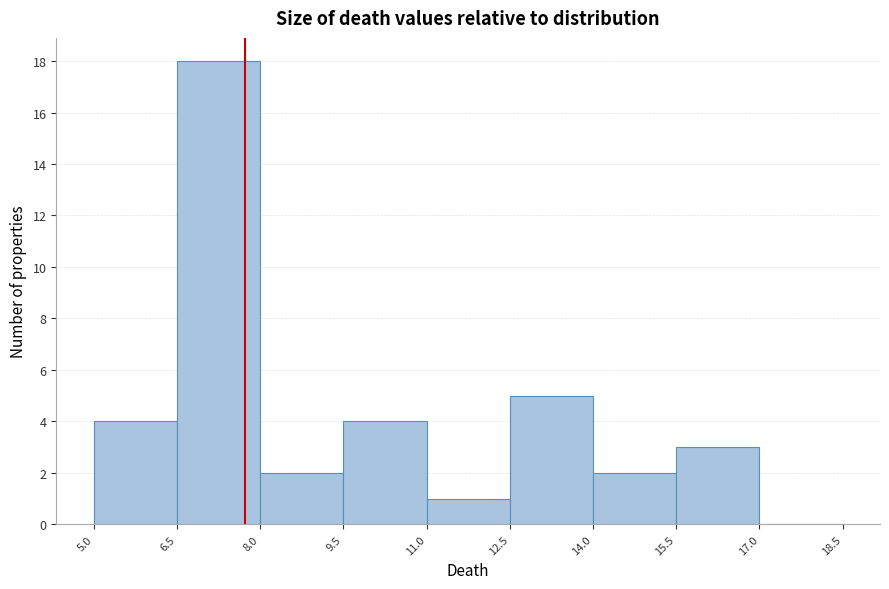

Which range on the x-axis has the tallest bar?

6.5 to 8.0